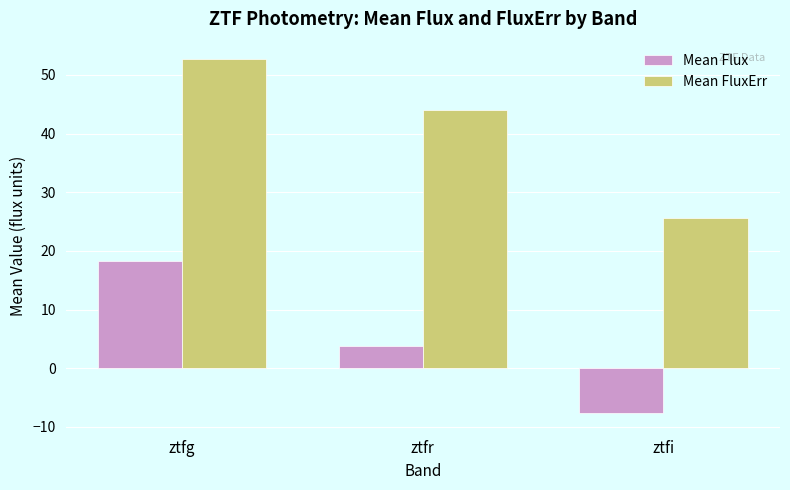

What is the value of the Mean Flux bar at the 1st from the left?

18.3